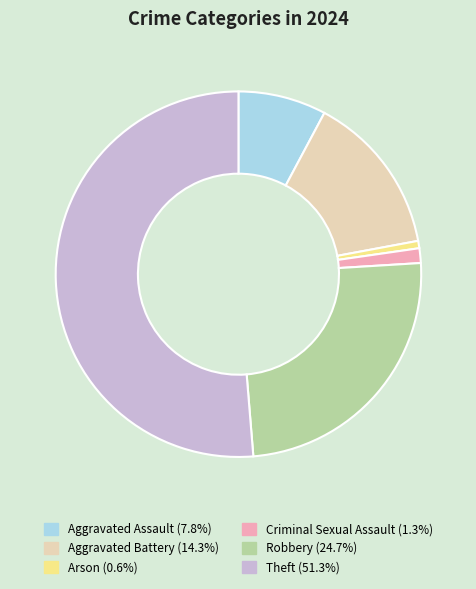

Does Theft account for over 50% of the chart?

Yes